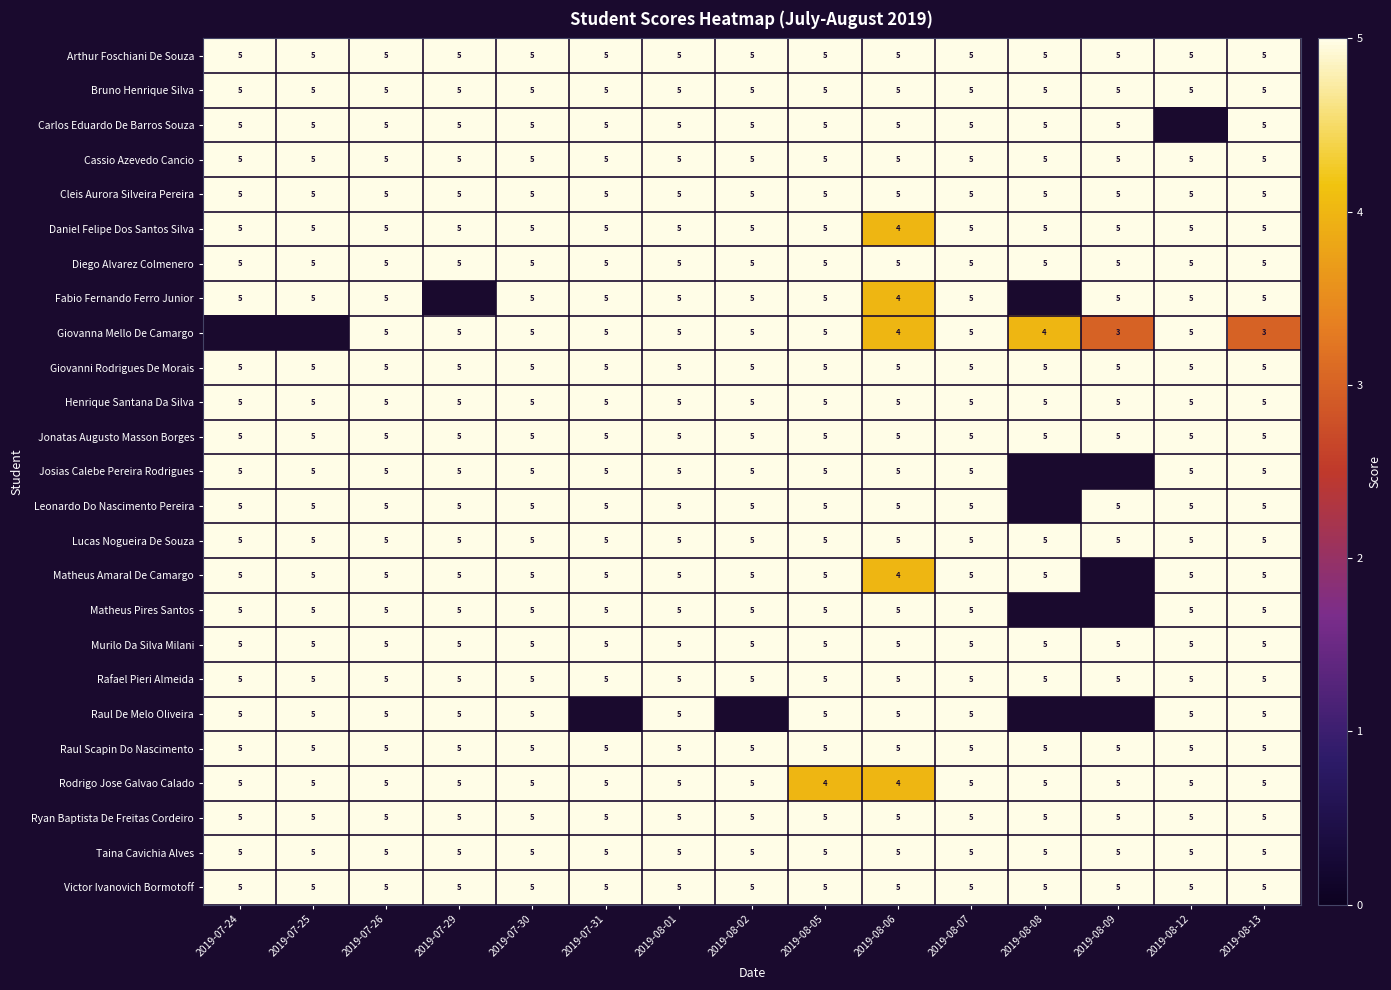

What is the sum of the Fabio Fernando Ferro Junior values at 2019-08-02 and 2019-07-31?

10